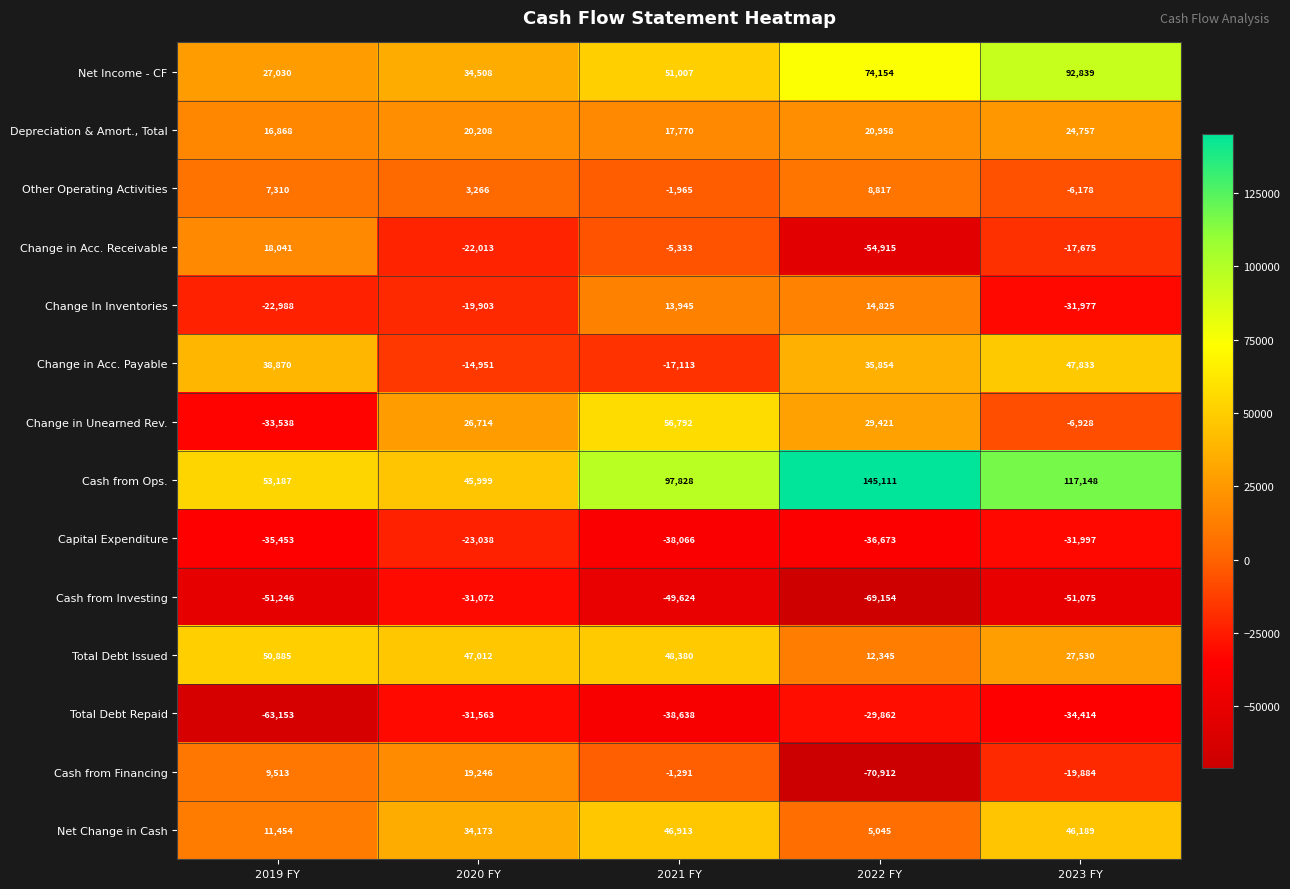

What is the difference between the maximum and second lowest values in the Cash from Ops. series?

91924